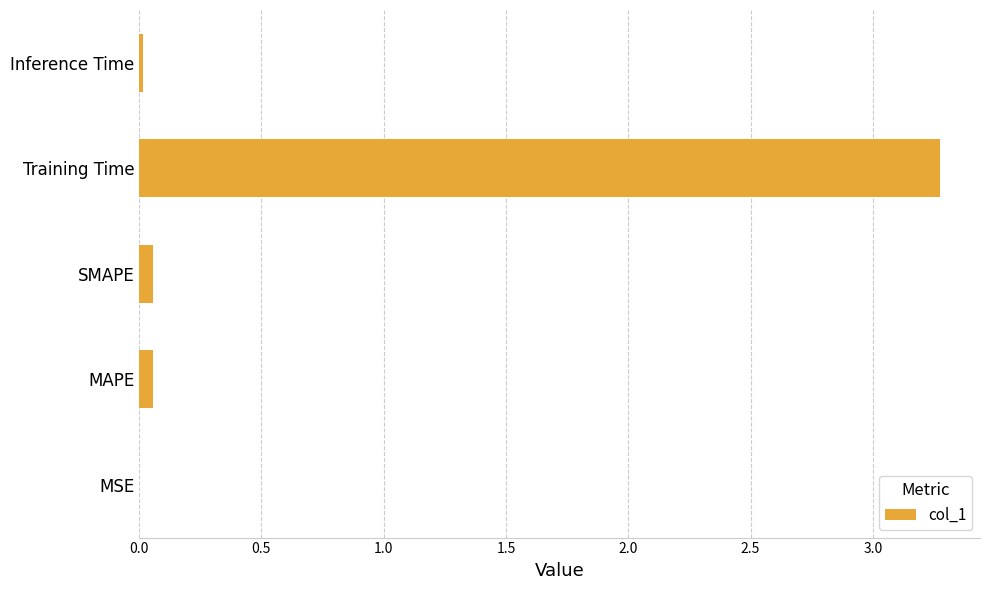

At which category does the chart reach its peak across all series?

Training Time